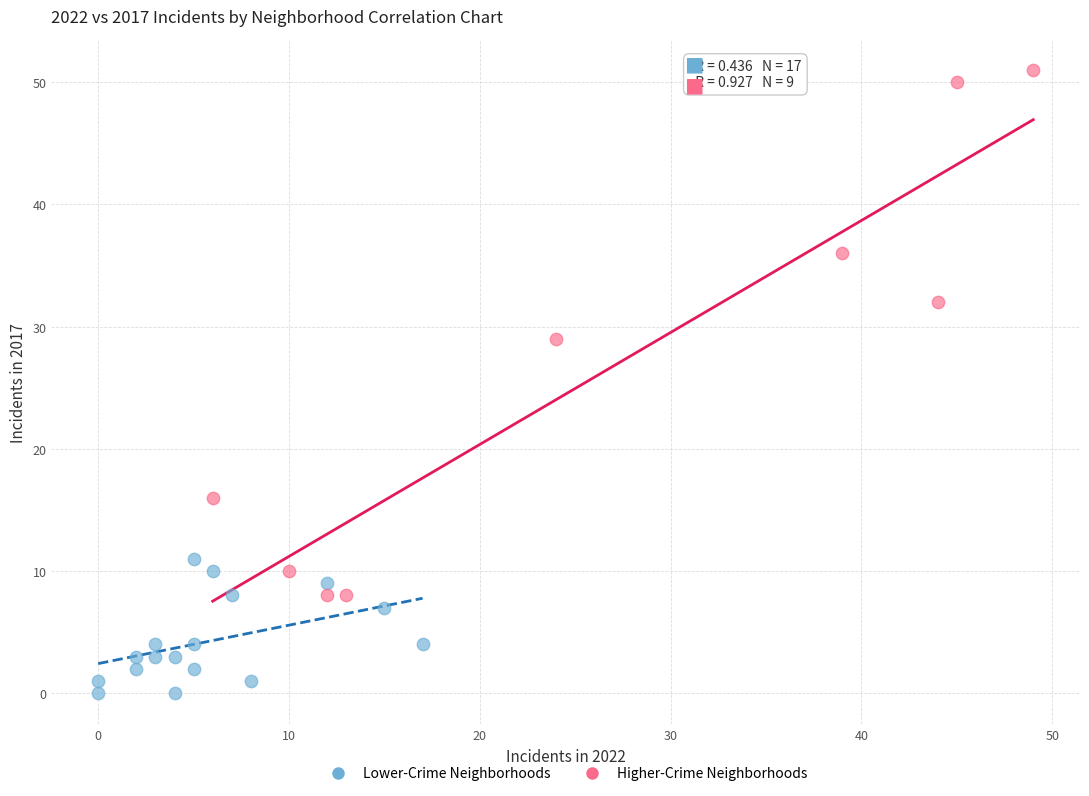

What are all the series names shown in the legend?

Lower-Crime Neighborhoods, Higher-Crime Neighborhoods